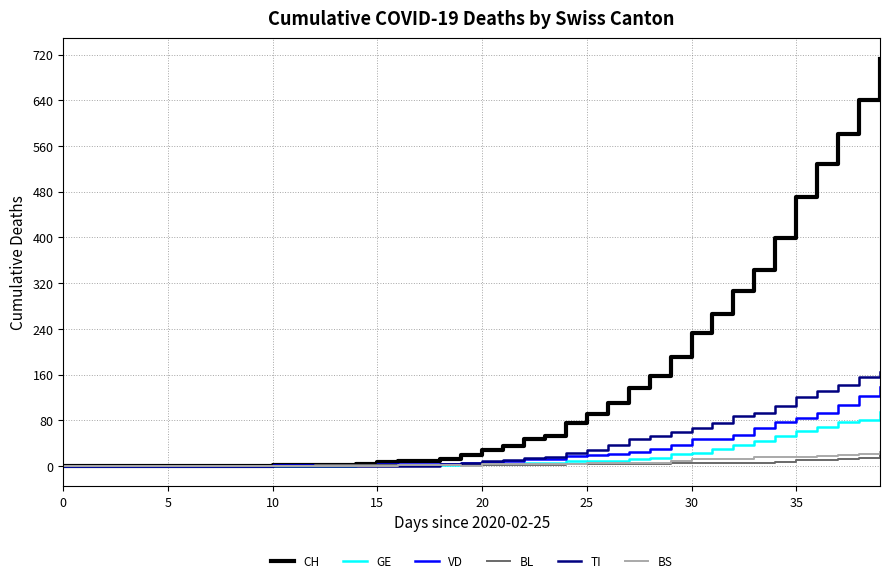

What is the maximum value for TI?

165